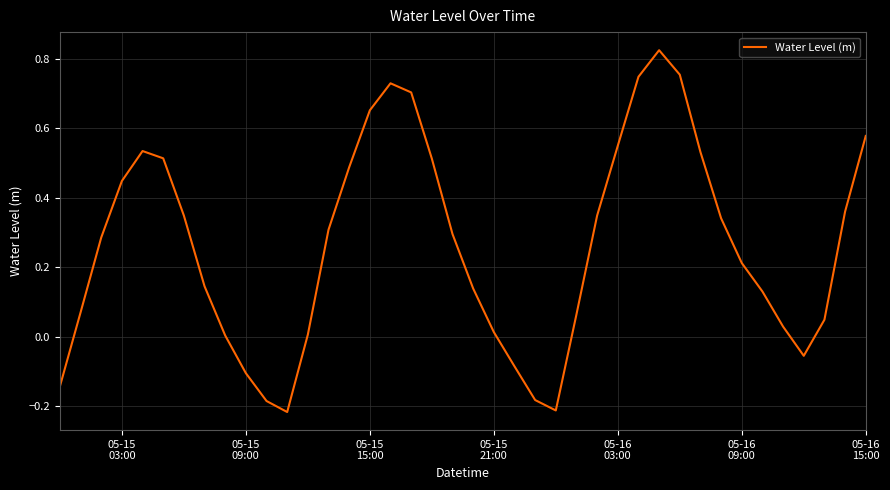

How many lines are shown in the chart?

1